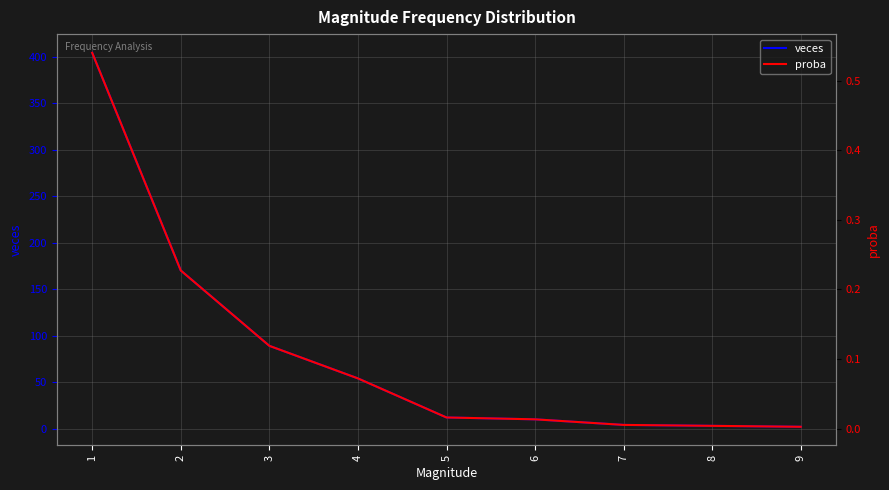

At which label is veces closest to 203?

2